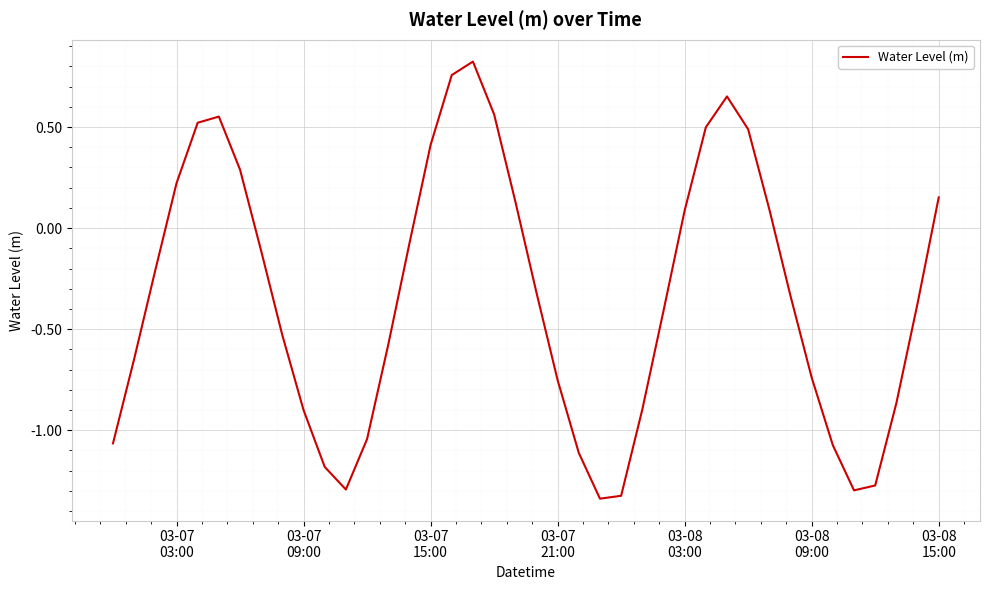

What is the difference between the maximum and minimum values?

2.2